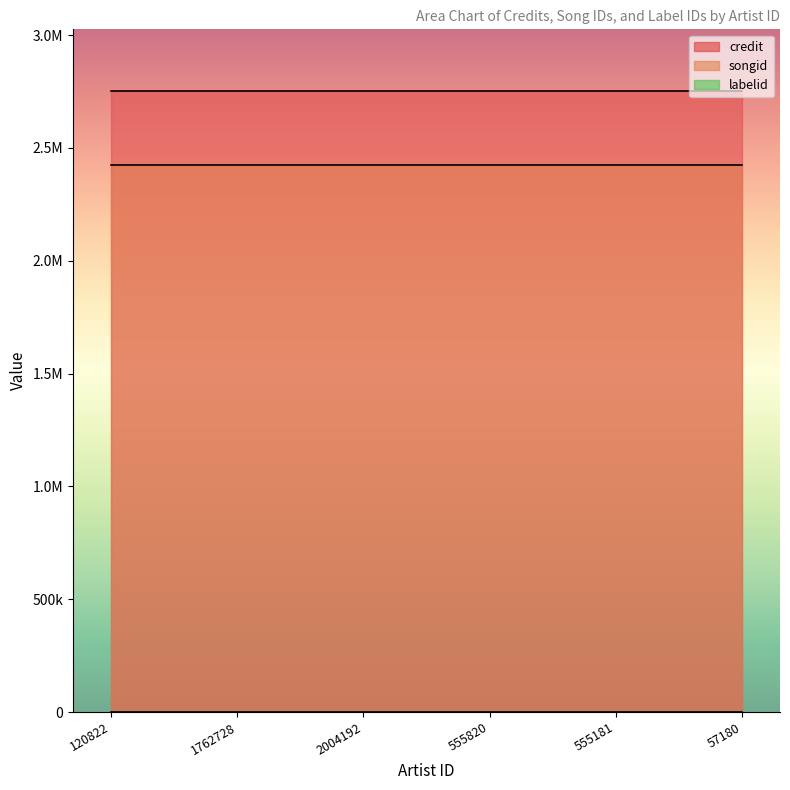

Reading right to left, extract all data points from this chart.

credit: 2750366	2750366	2750366	2750366	2750366	2750366
songid: 2425851	2425851	2425851	2425851	2425851	2425851
labelid: 782	782	782	782	782	782